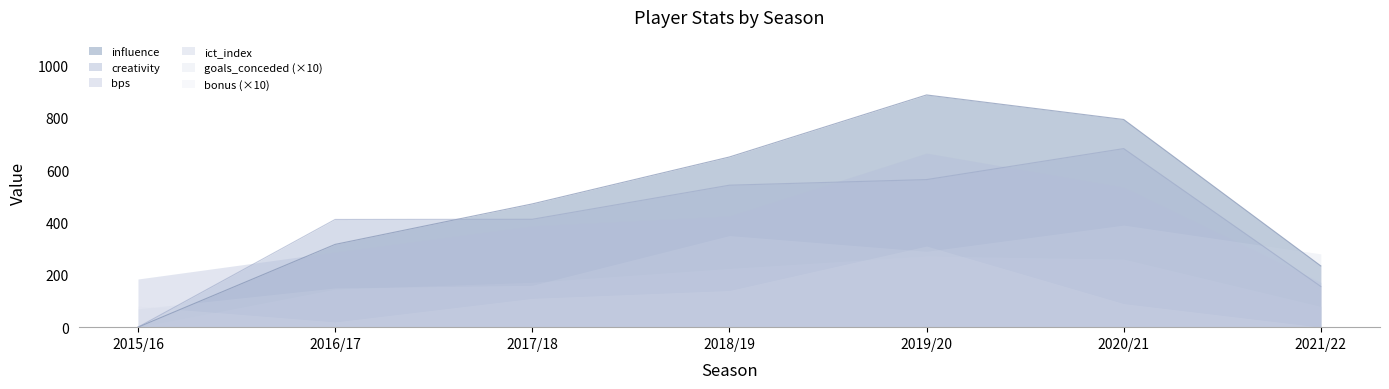

Reading left to right, transcribe all the data shown in this chart.

bonus: 2015/16=8.0	2016/17=2.0	2017/18=11.0	2018/19=14.0	2019/20=31.0	2020/21=9.0	2021/22=0.0
bps: 2015/16=184.0	2016/17=287.0	2017/18=387.0	2018/19=425.0	2019/20=665.0	2020/21=535.0	2021/22=171.0
creativity: 2015/16=0.0	2016/17=411.4	2017/18=412.1	2018/19=542.3	2019/20=563.7	2020/21=682.1	2021/22=155.4
goals_conceded: 2015/16=7.0	2016/17=15.0	2017/18=16.0	2018/19=35.0	2019/20=29.0	2020/21=39.0	2021/22=28.0
ict_index: 2015/16=0.0	2016/17=145.5	2017/18=171.7	2018/19=224.6	2019/20=271.7	2020/21=260.3	2021/22=79.4
influence: 2015/16=0.0	2016/17=316.2	2017/18=470.8	2018/19=650.0	2019/20=887.0	2020/21=793.2	2021/22=233.8